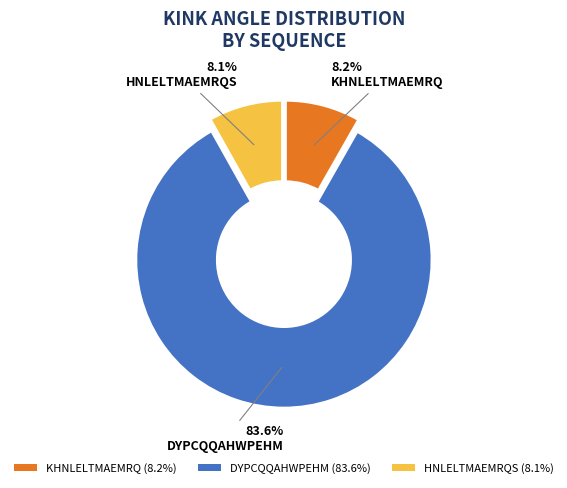

How many segments does this pie chart have?

3